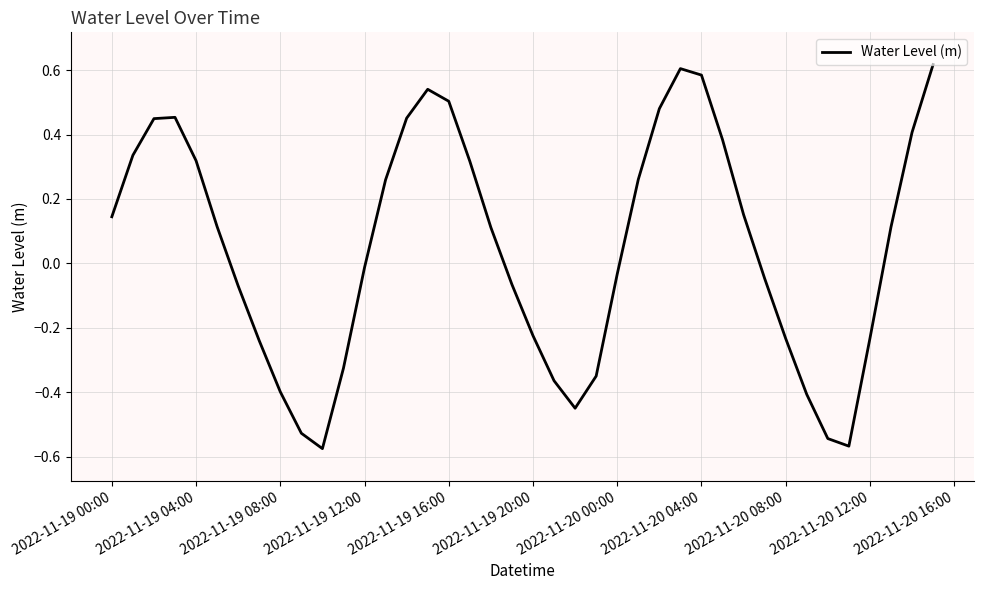

What is the difference between the maximum and minimum values?

1.2